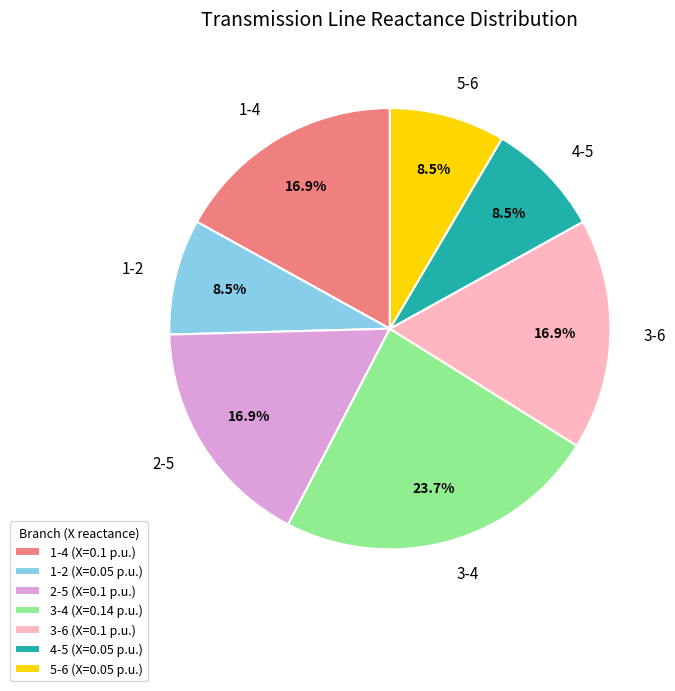

The 3-6 slice represents 10% of the pie. True or false?

False